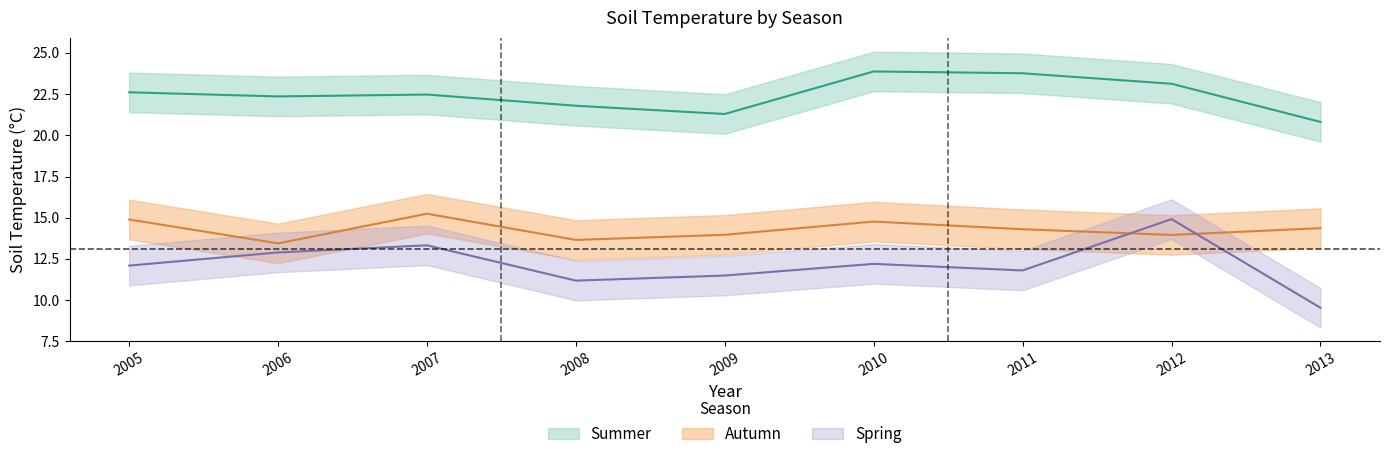

True or false: Autumn and Summer cross at least once.

False